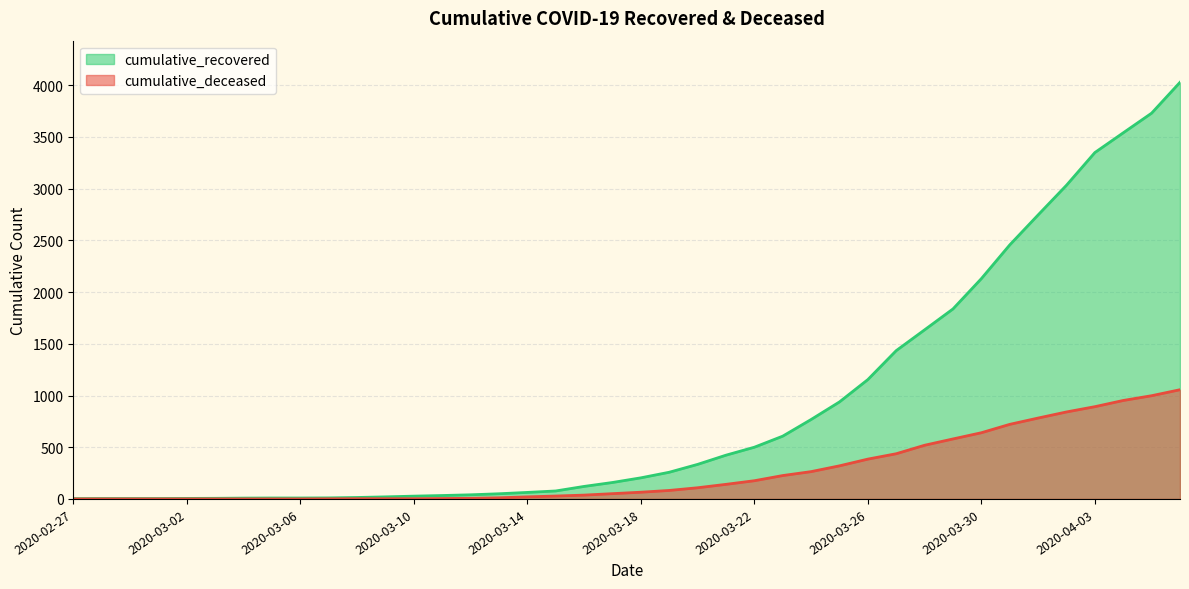

What position from the right is 2020-03-17?

21